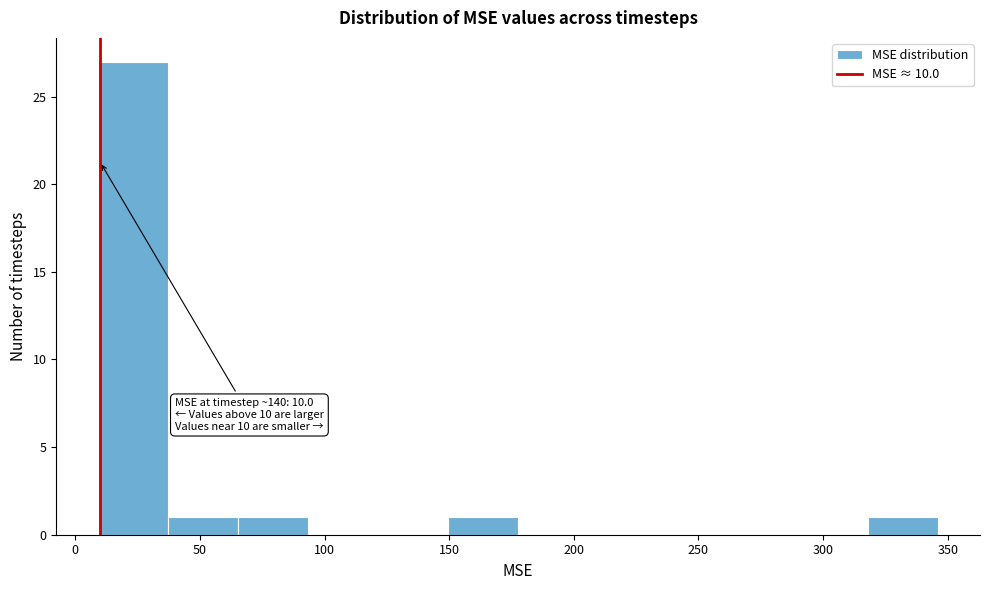

Over which range of the x-axis is the bar tallest?

10 to 35